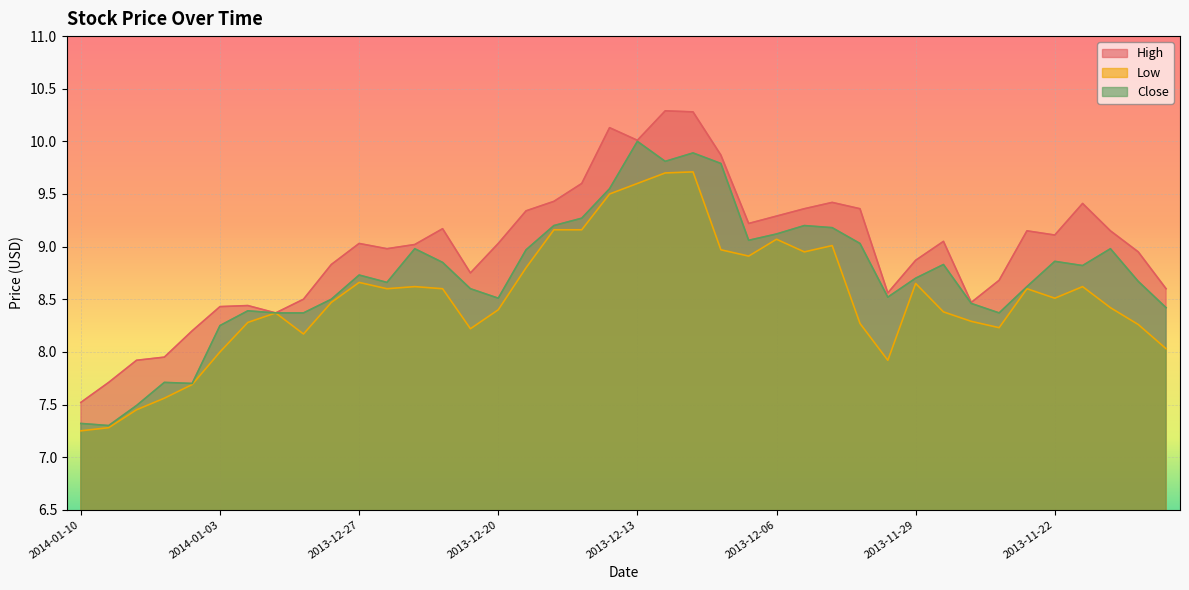

At which category is the sum across all series the highest?

2013-12-11